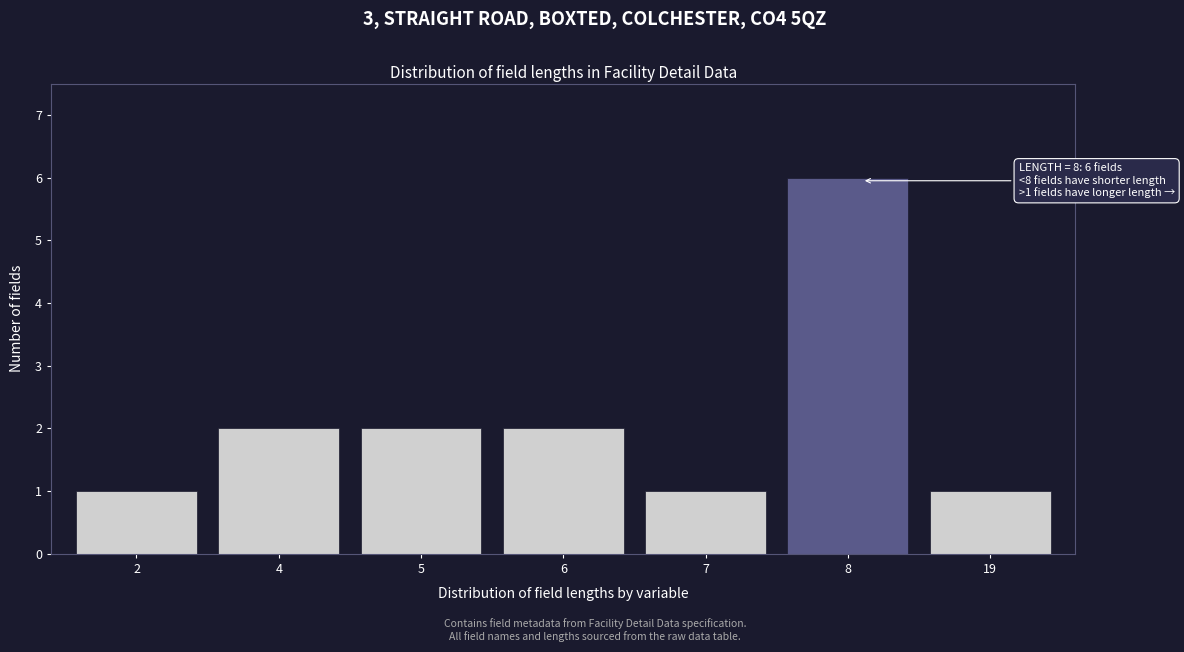

Reading left to right, transcribe all the data shown in this chart.

2=1	4=2	5=2	6=2	7=1	8=6	19=1